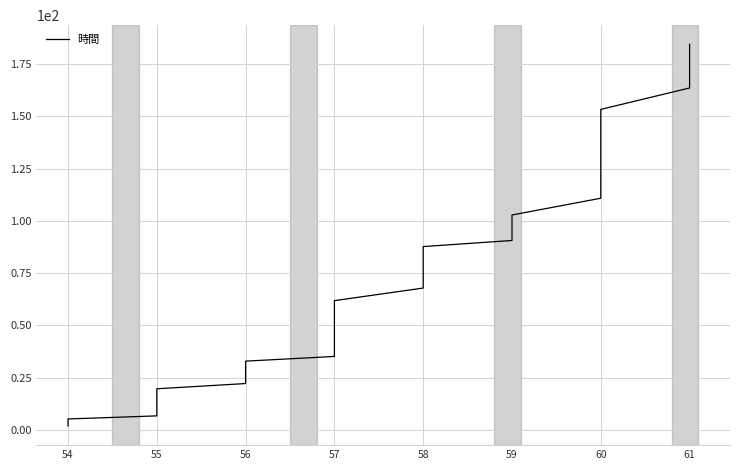

What is the smallest value displayed?

1.9